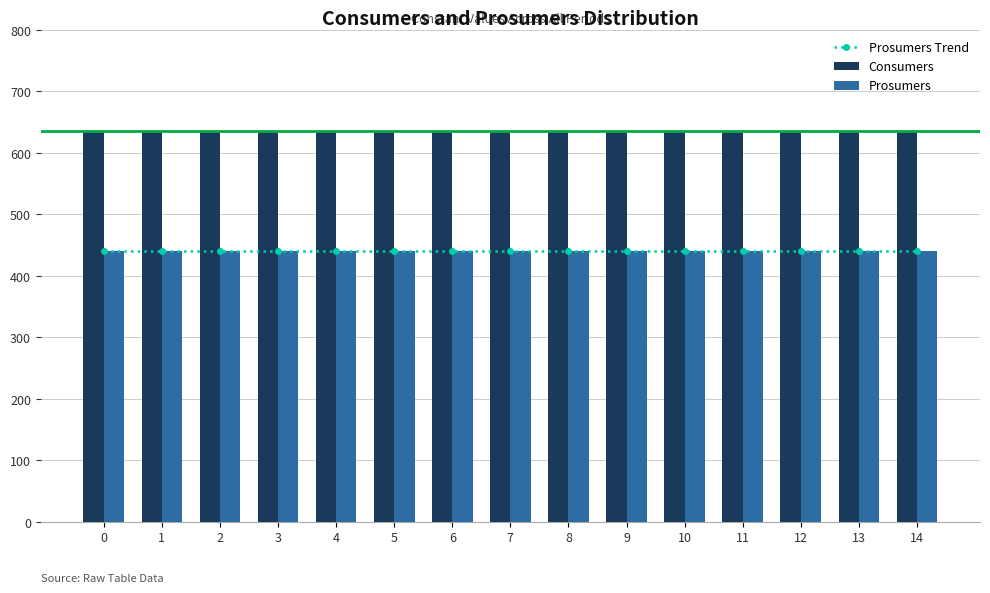

What is the value of the Prosumers bar at the 8th from the left?

440